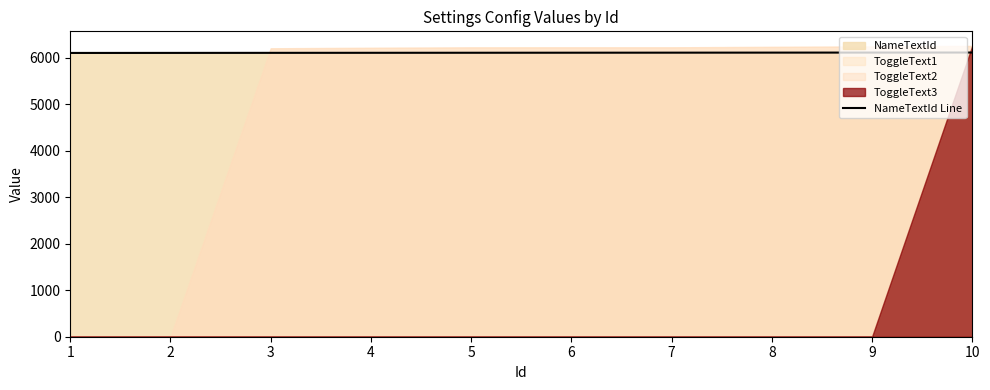

The value of NameTextId Line at 8 is 6108. True or false?

True